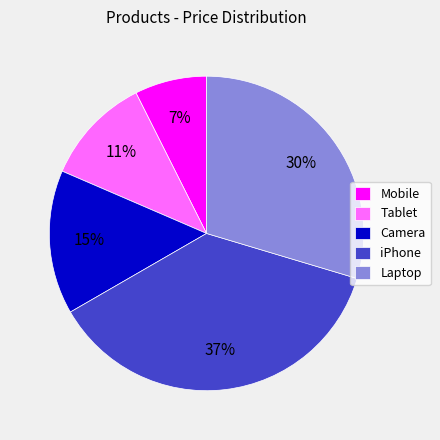

Between Camera and iPhone, which is larger?

iPhone